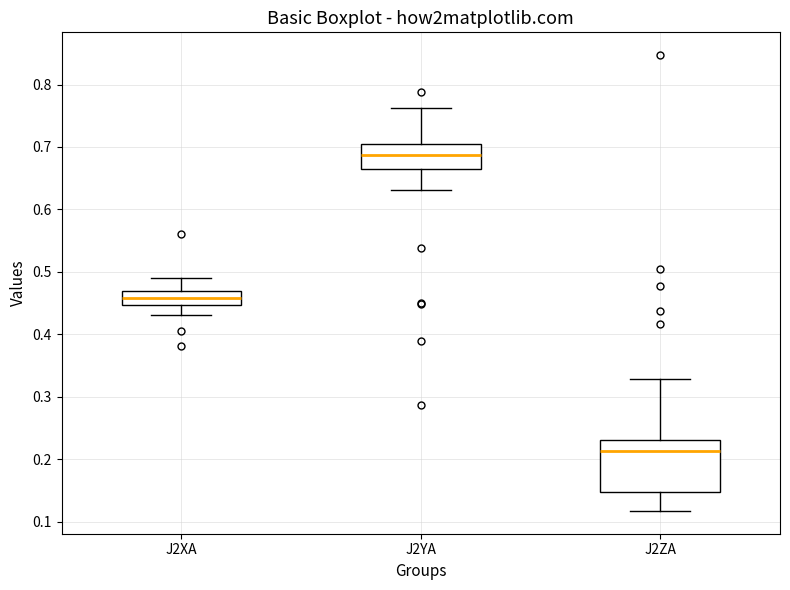

Comparing the boxes themselves (not the whiskers), which one is the tallest?

J2ZA